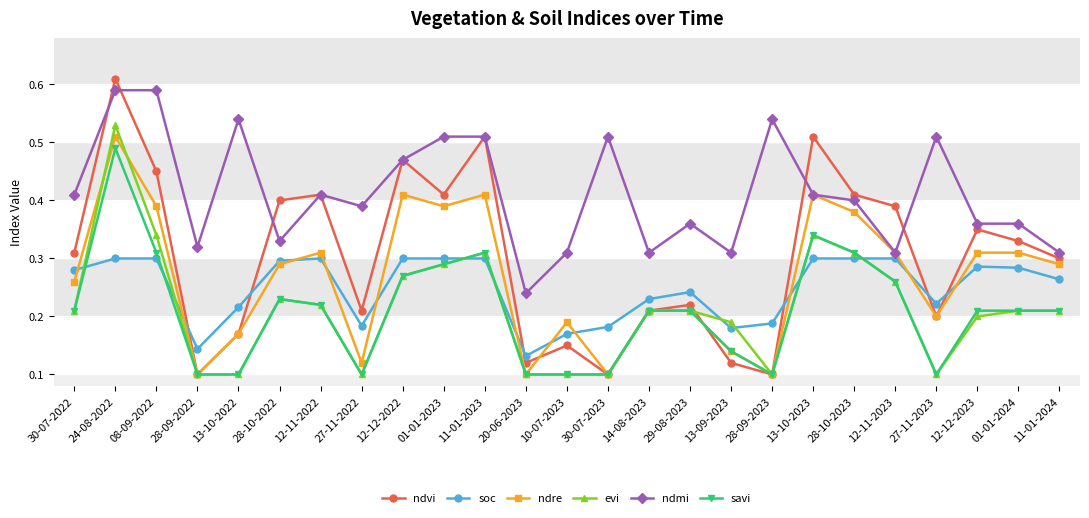

Is the value of soc at 28-10-2022 greater than the value of ndmi at 28-09-2023?

No